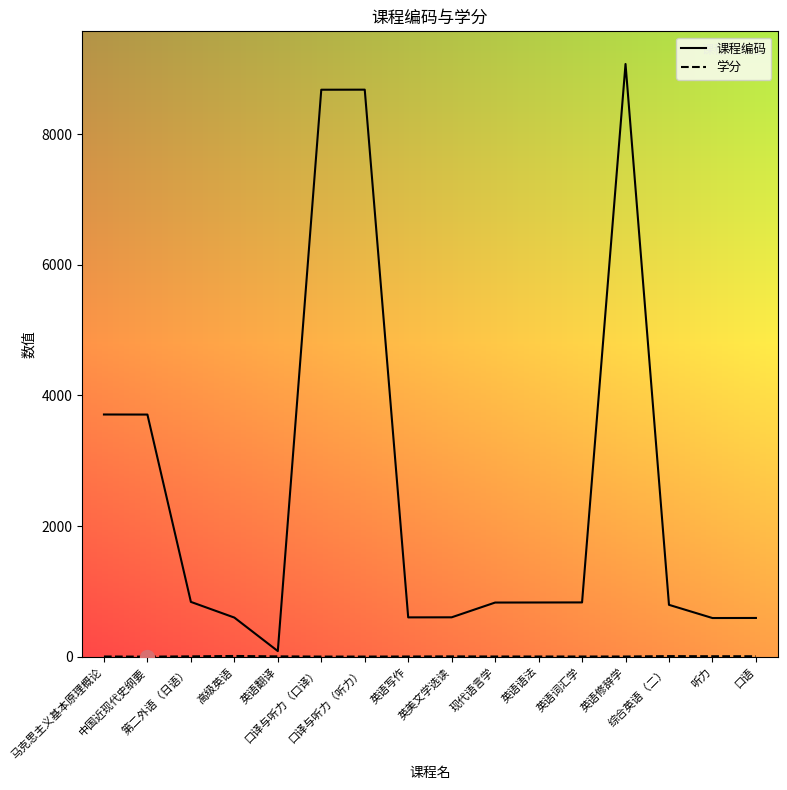

Which series has the widest spread of values?

课程编码